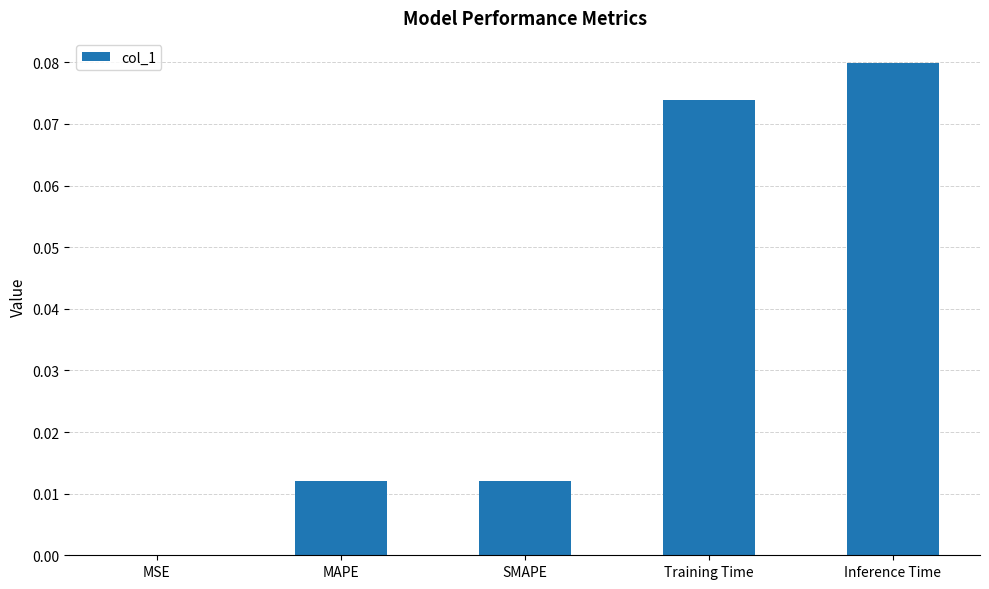

At which category does the chart reach its peak across all series?

Inference Time